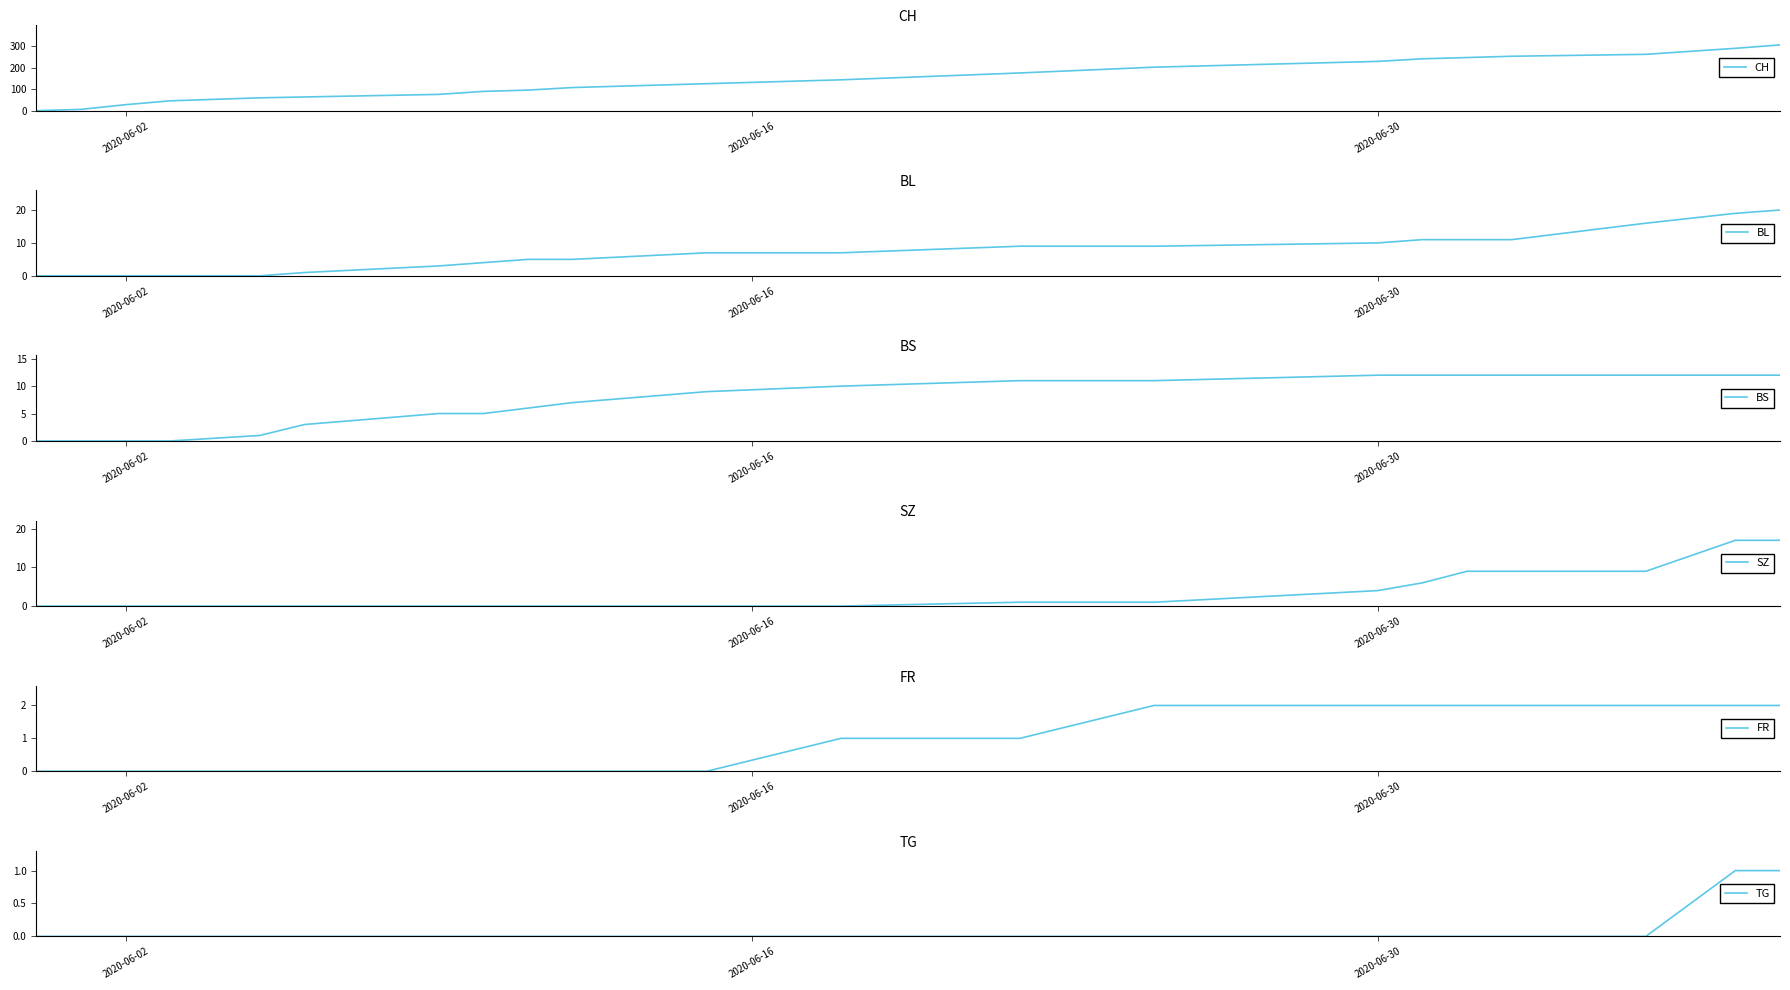

True or false: CH and SZ intersect in this chart.

False